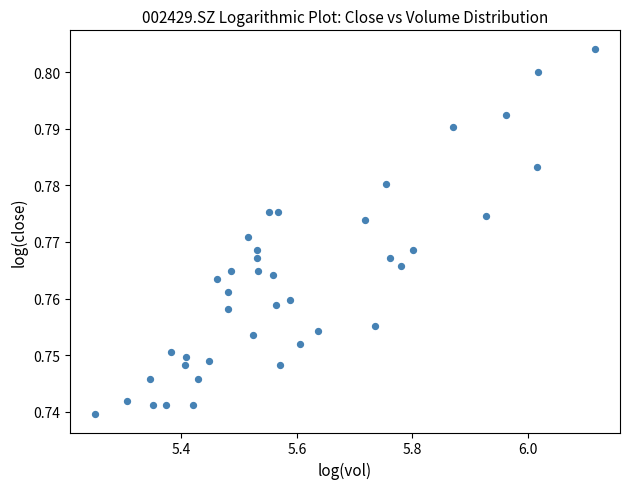

What is the range of X values (max minus min)?

0.9